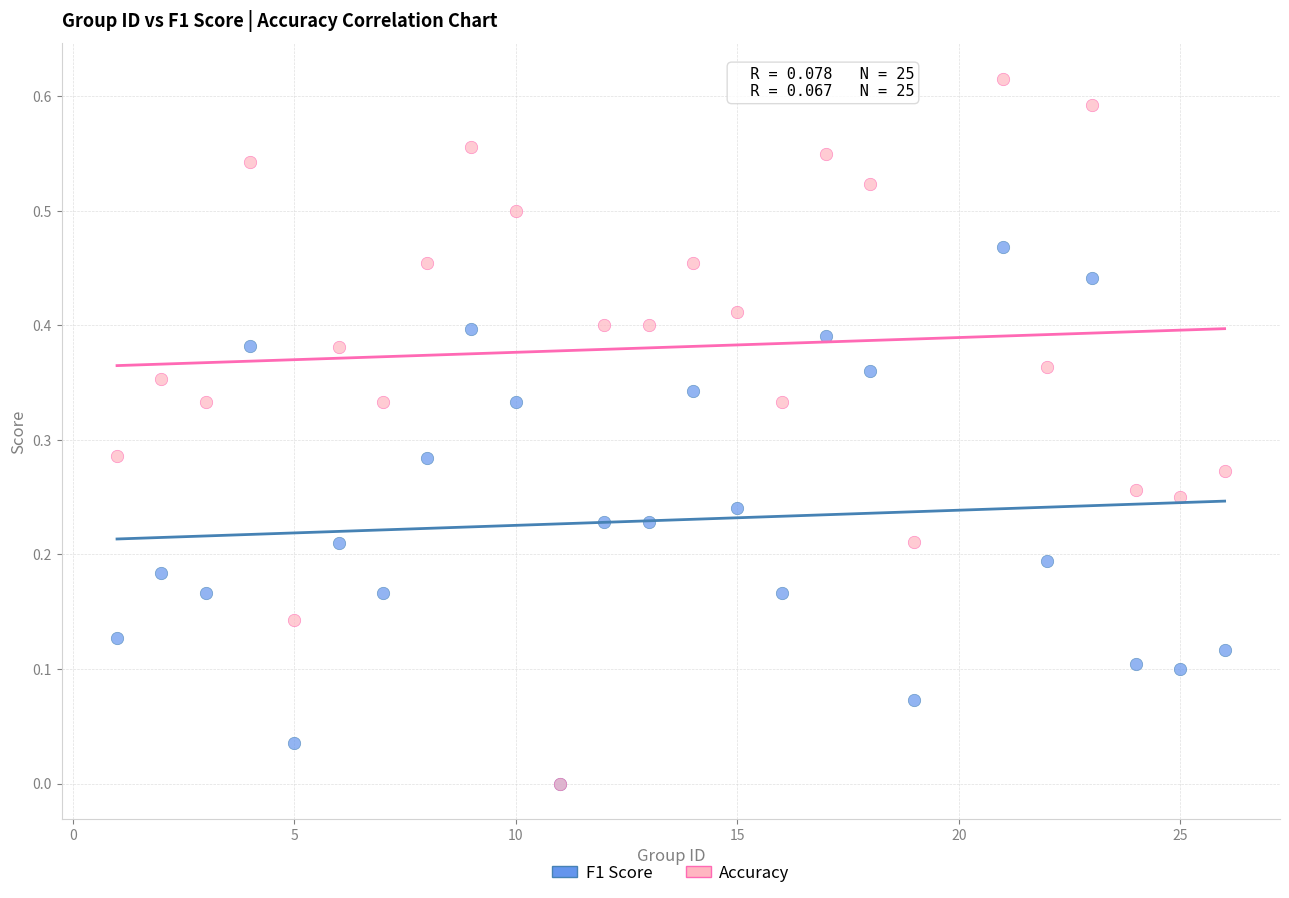

What are all the series names shown in the legend?

F1 Score, Accuracy